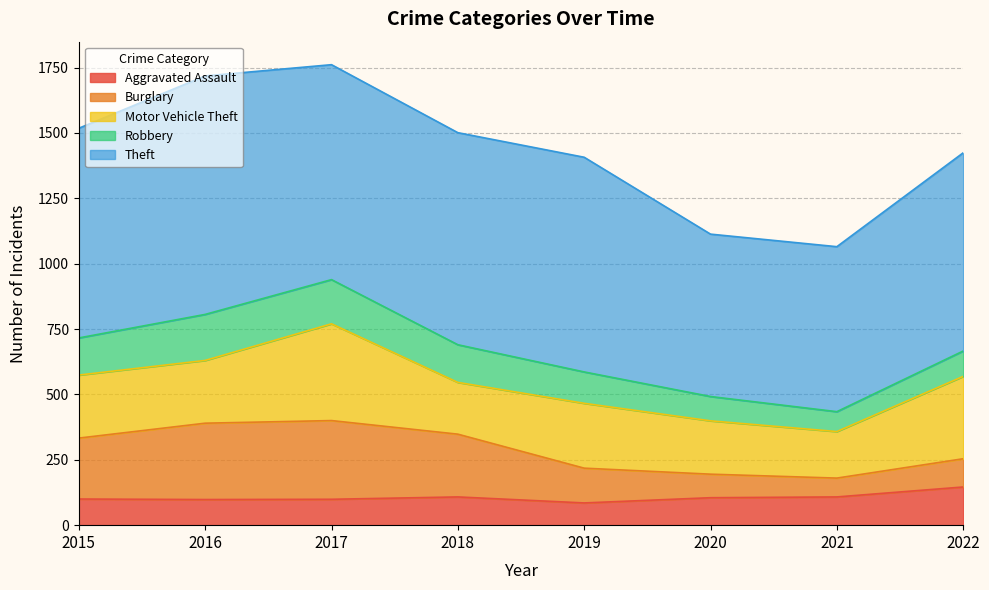

Is it true that Aggravated Assault equals 85 at 2019?

True